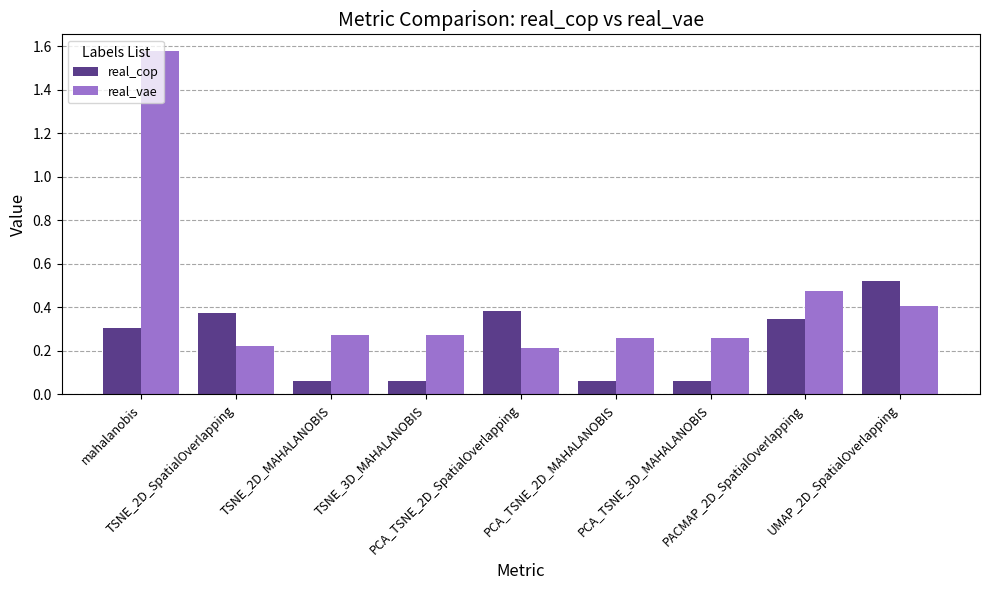

Count the real_vae values in the range 0 to 1.

8